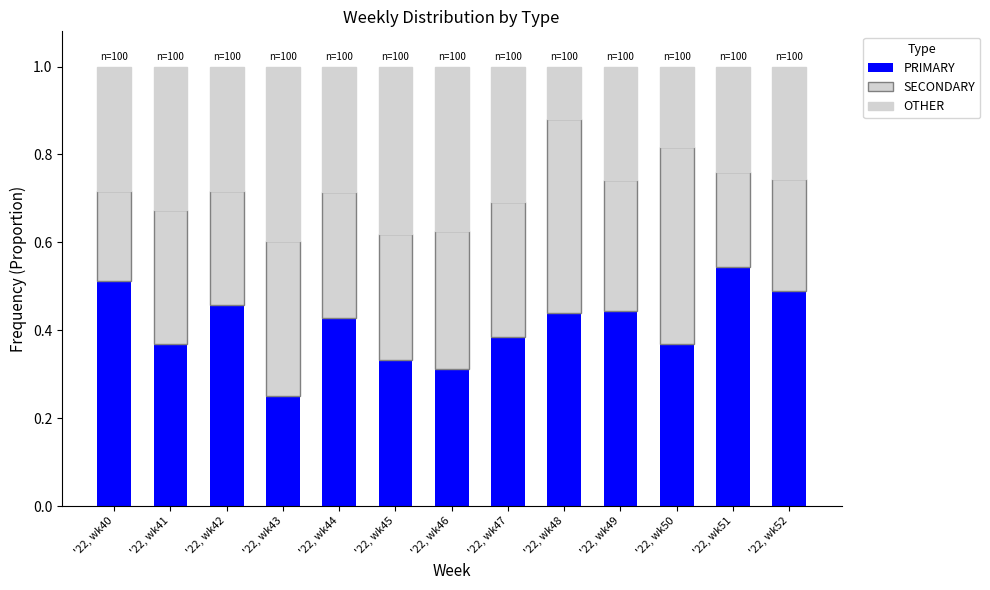

Which series changed the most between '22, wk44 and '22, wk46?

PRIMARY